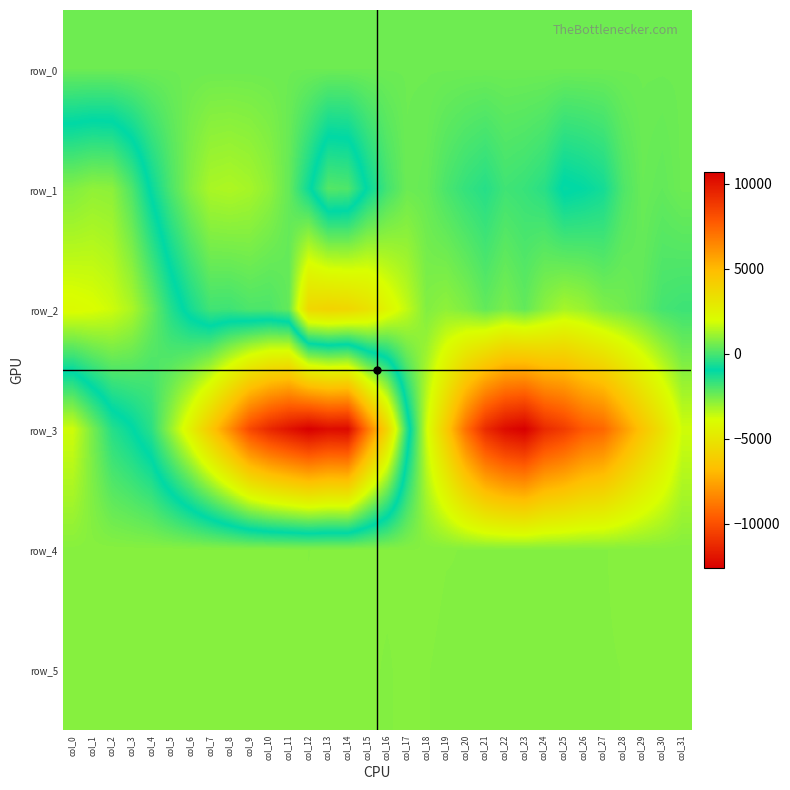

Which series has the widest spread of values?

row_3